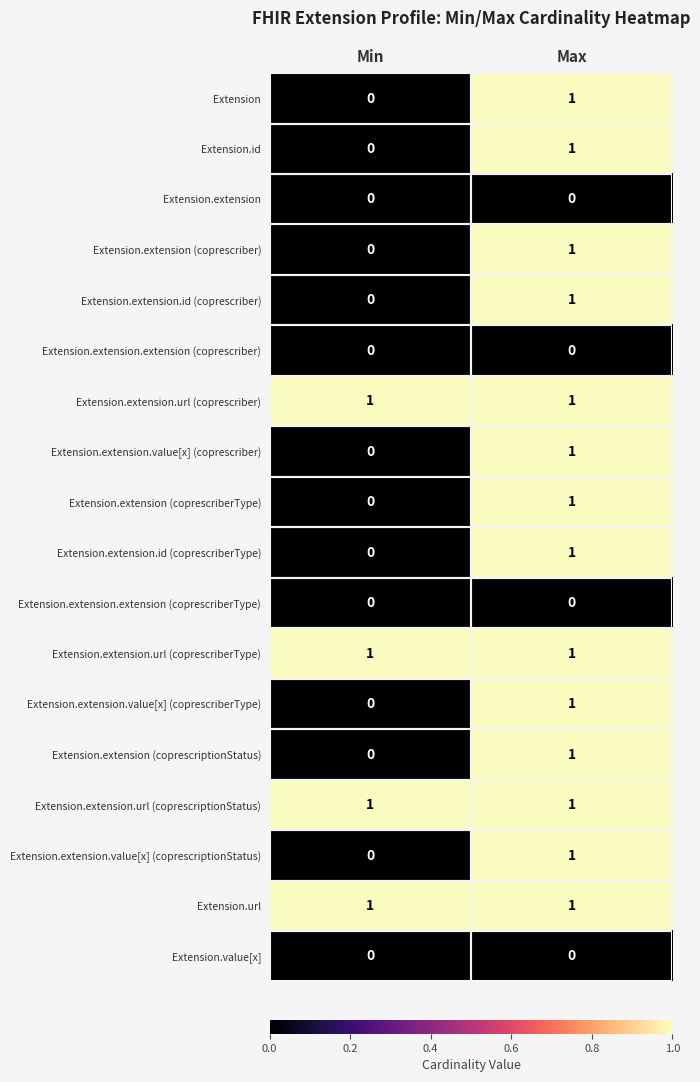

At which category is the sum across all series the highest?

Max